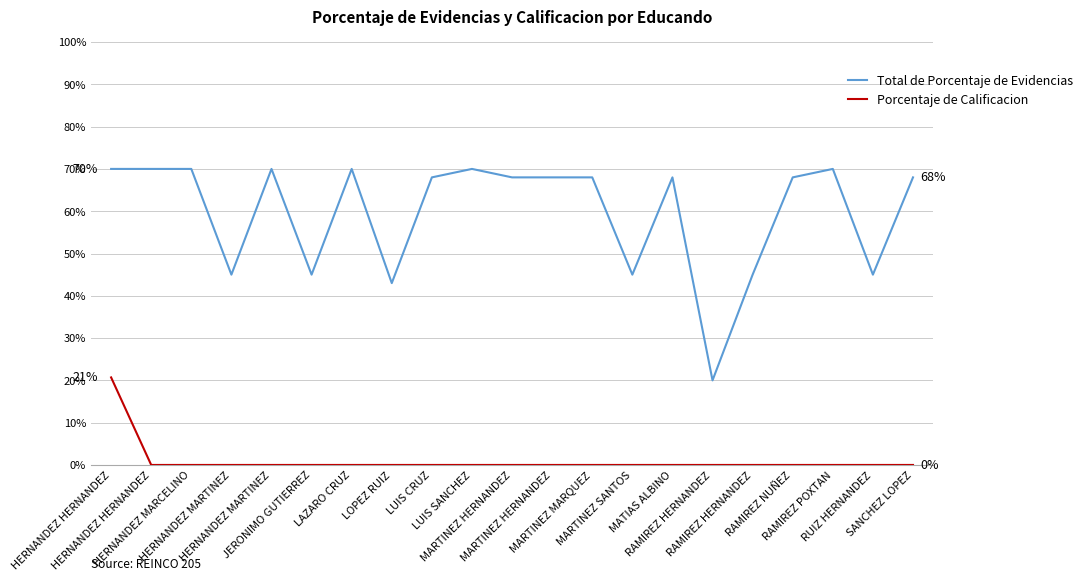

List the labels in order of Porcentaje de Calificacion value, smallest first.

HERNANDEZ HERNANDEZ, HERNANDEZ MARCELINO, HERNANDEZ MARTINEZ, HERNANDEZ MARTINEZ, JERONIMO GUTIERREZ, LAZARO CRUZ, LOPEZ RUIZ, LUIS CRUZ, LUIS SANCHEZ, MARTINEZ HERNANDEZ, MARTINEZ HERNANDEZ, MARTINEZ MARQUEZ, MARTINEZ SANTOS, MATIAS ALBINO, RAMIREZ HERNANDEZ, RAMIREZ HERNANDEZ, RAMIREZ NUÑEZ, RAMIREZ POXTAN, RUIZ HERNANDEZ, SANCHEZ LOPEZ, HERNANDEZ HERNANDEZ